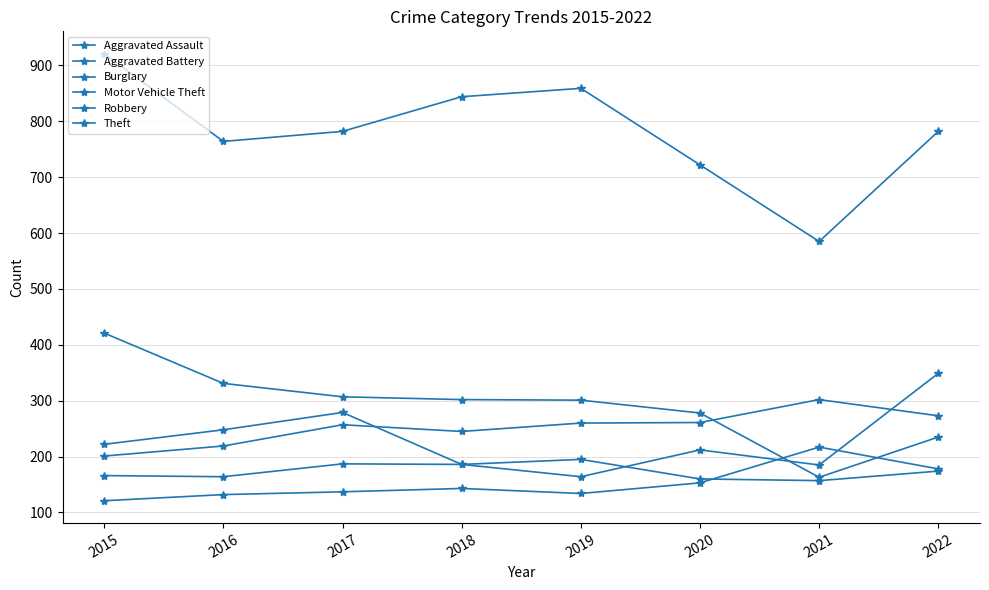

At which category is the sum across all series the highest?

2015